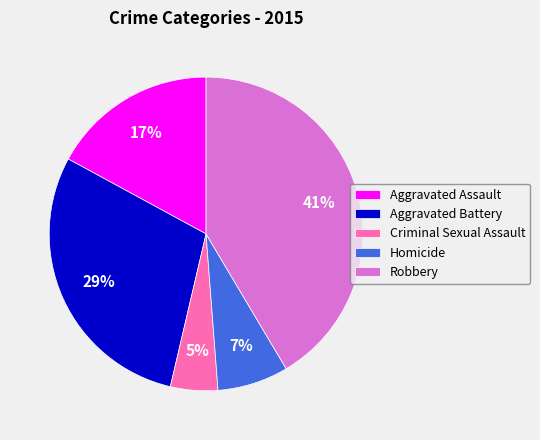

Approximately how many times larger is the value at Aggravated Assault compared to Aggravated Battery?

0.6